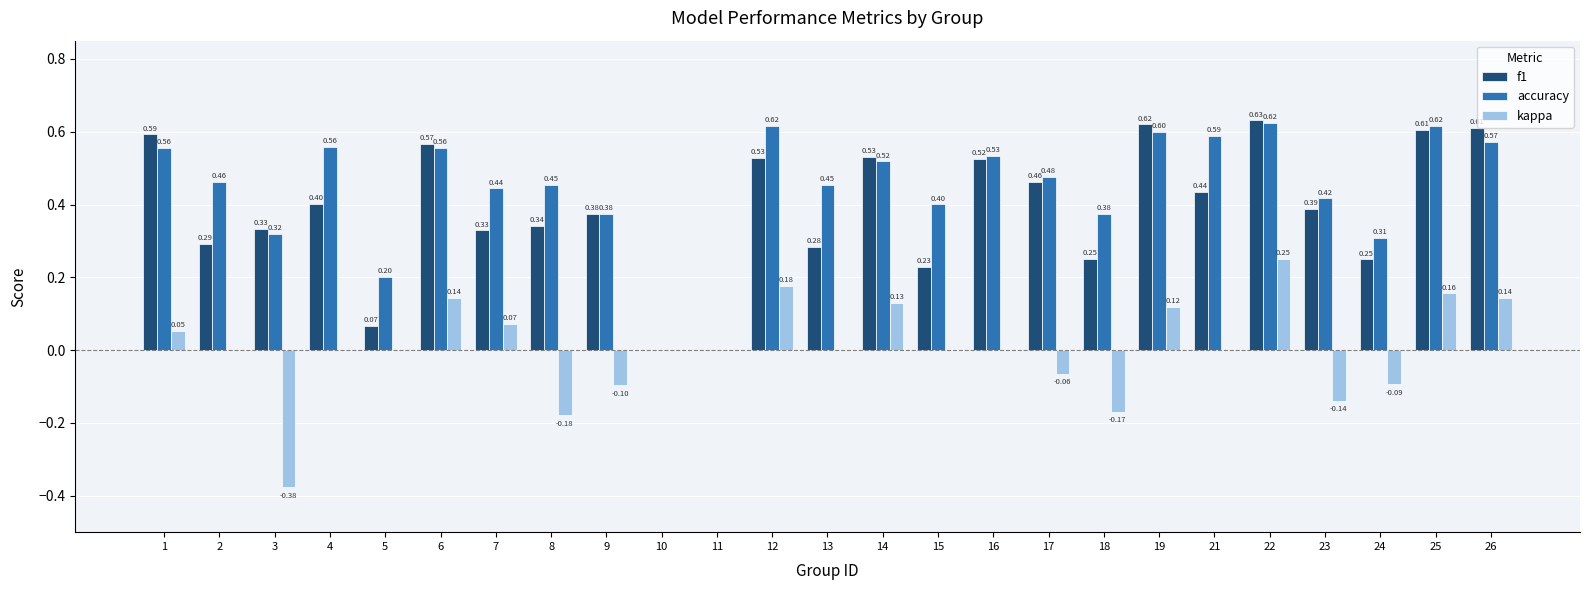

What is the total value across all series at 7?

0.8